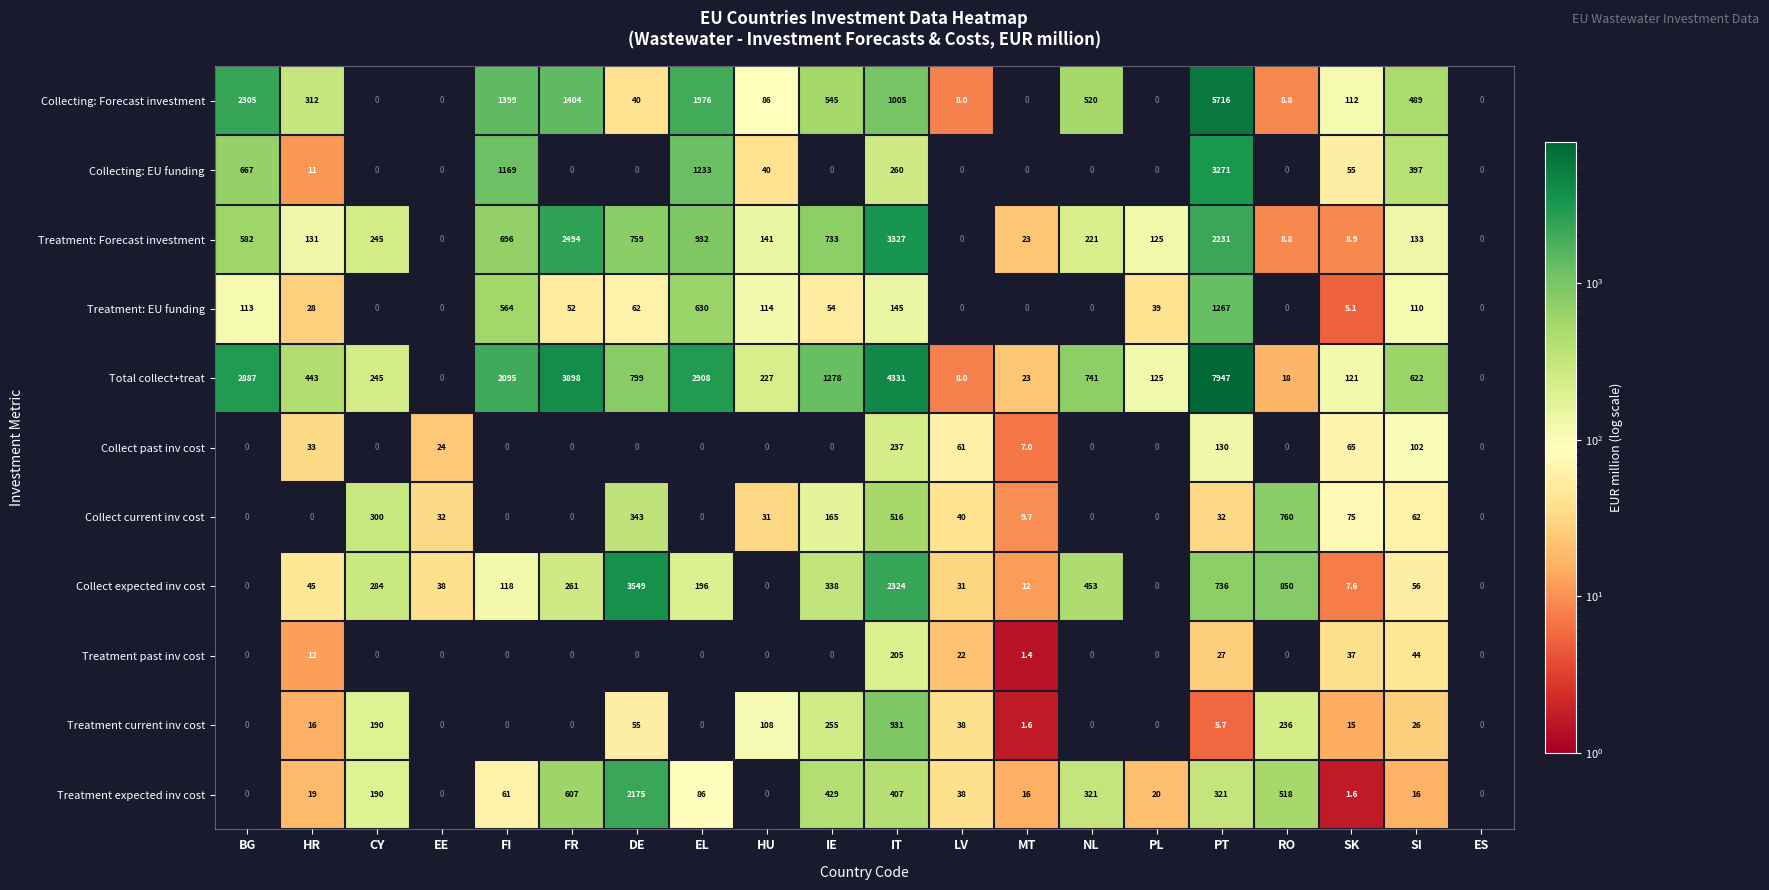

At how many categories does at least one series exceed 4578?

1